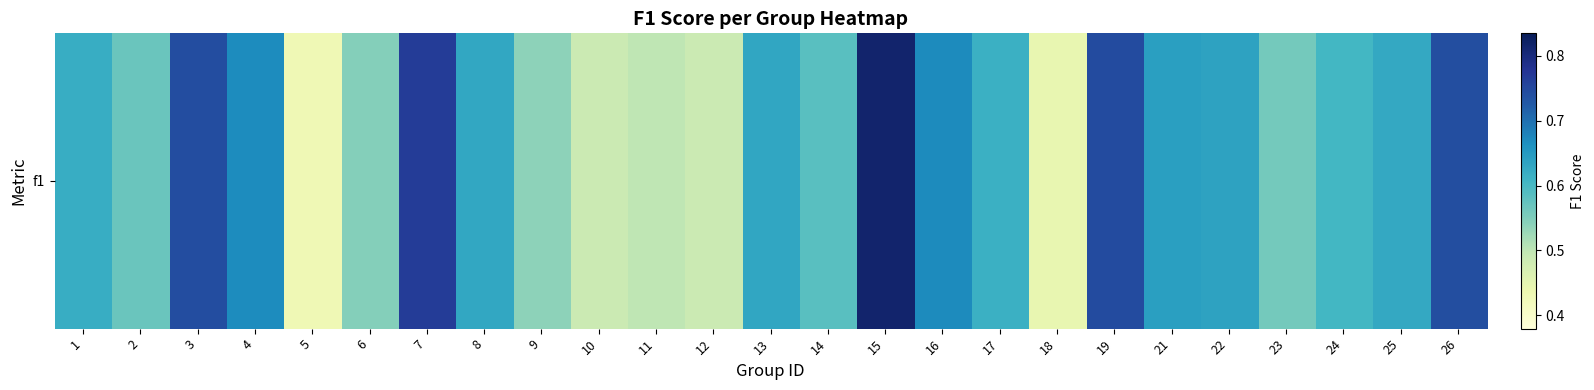

Is it true that the value at 26 is 0.7?

True